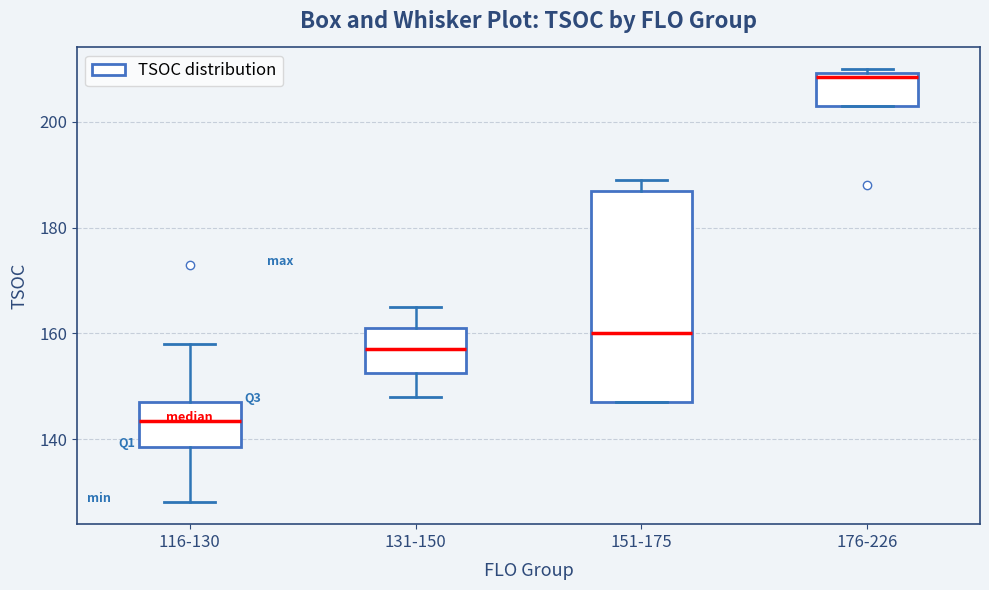

Reading left to right, read every box against the y-axis: the position of its median line, the range the box covers, and the ends of its whiskers. The values are not printed on the chart, so give them approximately, as read against the axis.

116-130: median 144, box 138 to 148, whiskers 128 to 158
131-150: median 158, box 152 to 162, whiskers 148 to 166
151-175: median 160, box 148 to 188, whiskers 148 to 190
176-226: median 208, box 204 to 210, whiskers 204 to 210 (just above the box's upper edge)